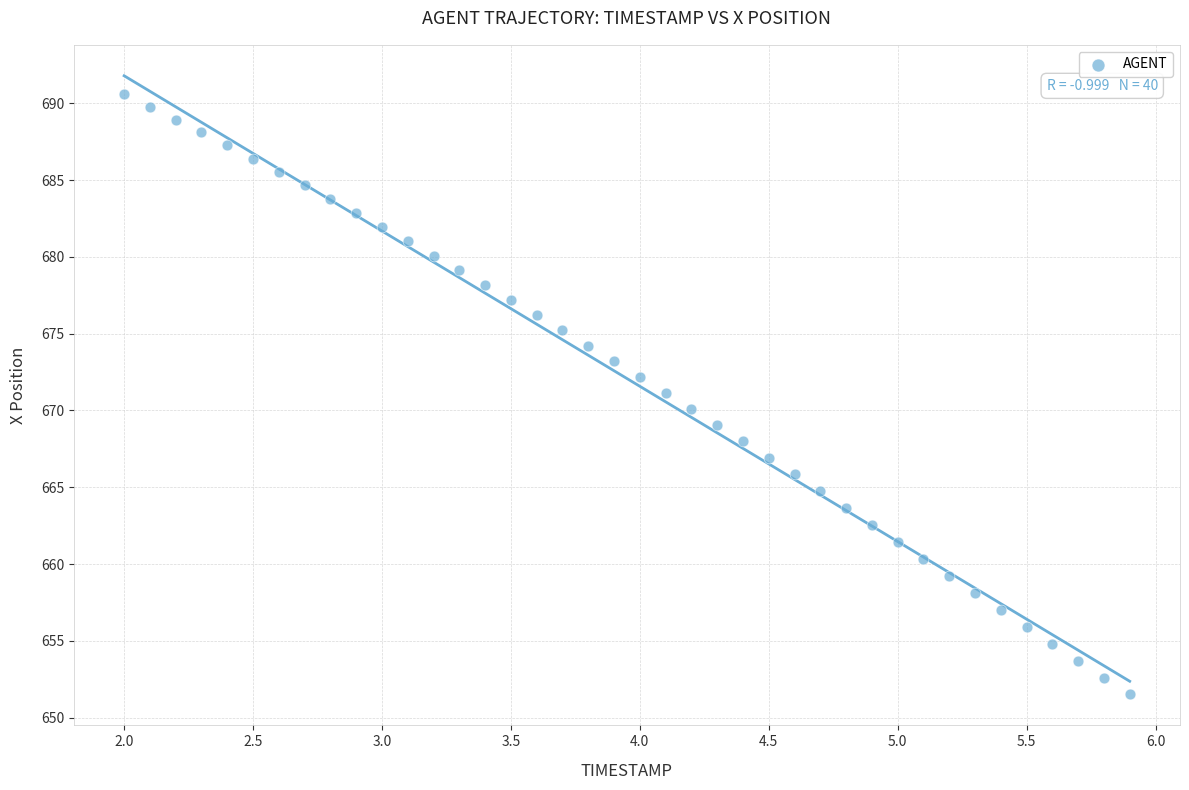

What is the range of X values (max minus min)?

3.9